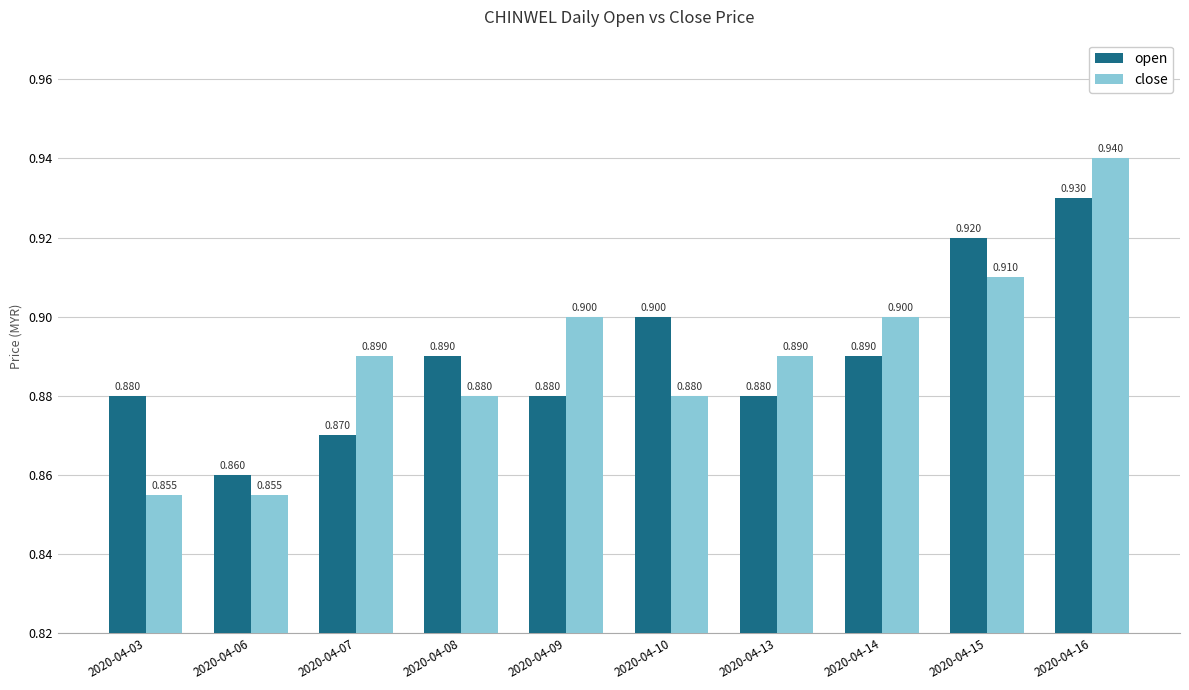

What is the difference between the second highest and minimum values in the close series?

0.1